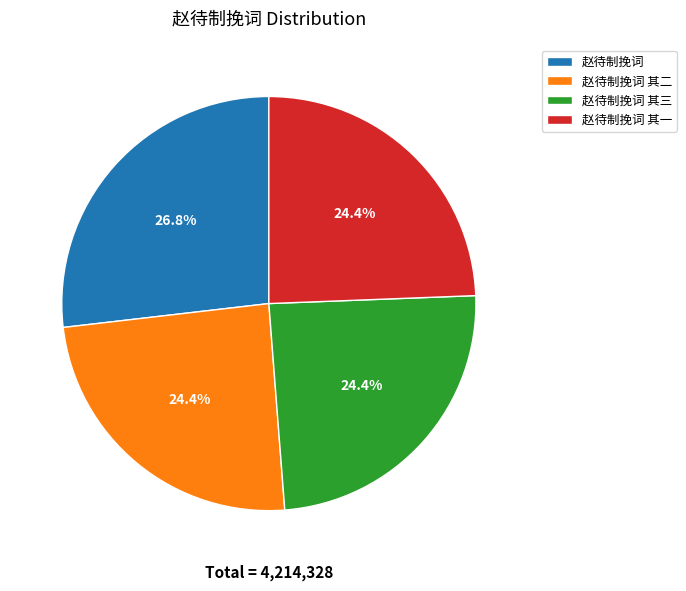

To the nearest percent, what percentage of the pie is 赵待制挽词 其一?

24%